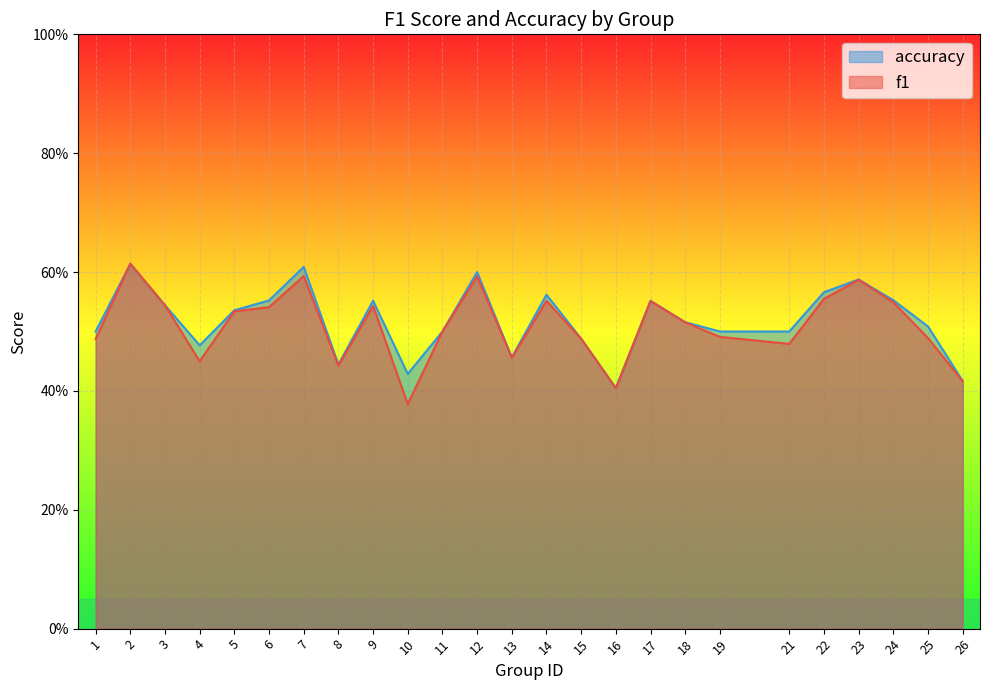

Rank the series by their maximum value, from highest to lowest.

f1, accuracy